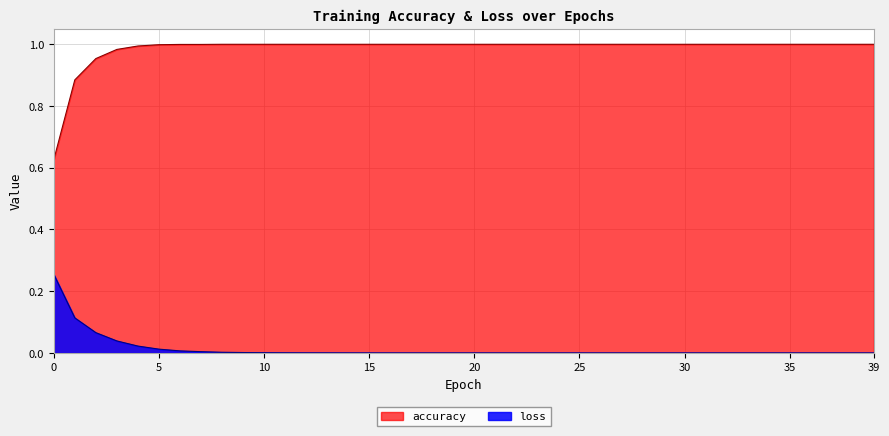

Reading right to left, extract all data points from this chart.

accuracy: 1.0	1.0	1.0	1.0	1.0	1.0	1.0	1.0	1.0	1.0	1.0	1.0	1.0	1.0	1.0	1.0	1.0	1.0	1.0	1.0	1.0	1.0	1.0	1.0	1.0	1.0	1.0	1.0	1.0	1.0	1.0	1.0	1.0	1.0	1.0	1.0	1.0	1.0	0.9	0.6
loss: 0.0	0.0	0.0	0.0	0.0	0.0	0.0	0.0	0.0	0.0	0.0	0.0	0.0	0.0	0.0	0.0	0.0	0.0	0.0	0.0	0.0	0.0	0.0	0.0	0.0	0.0	0.0	0.0	0.0	0.0	0.0	0.0	0.0	0.0	0.0	0.0	0.0	0.1	0.1	0.3